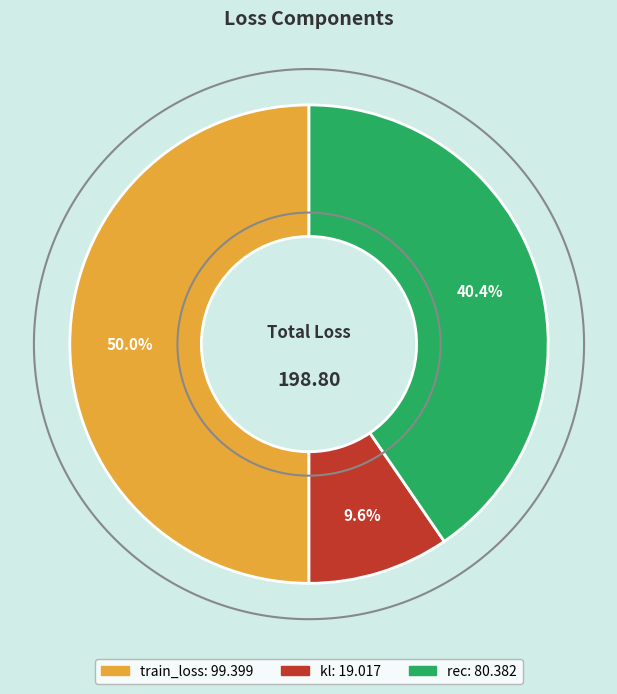

Rank the categories by value from lowest to highest.

kl, rec, train_loss